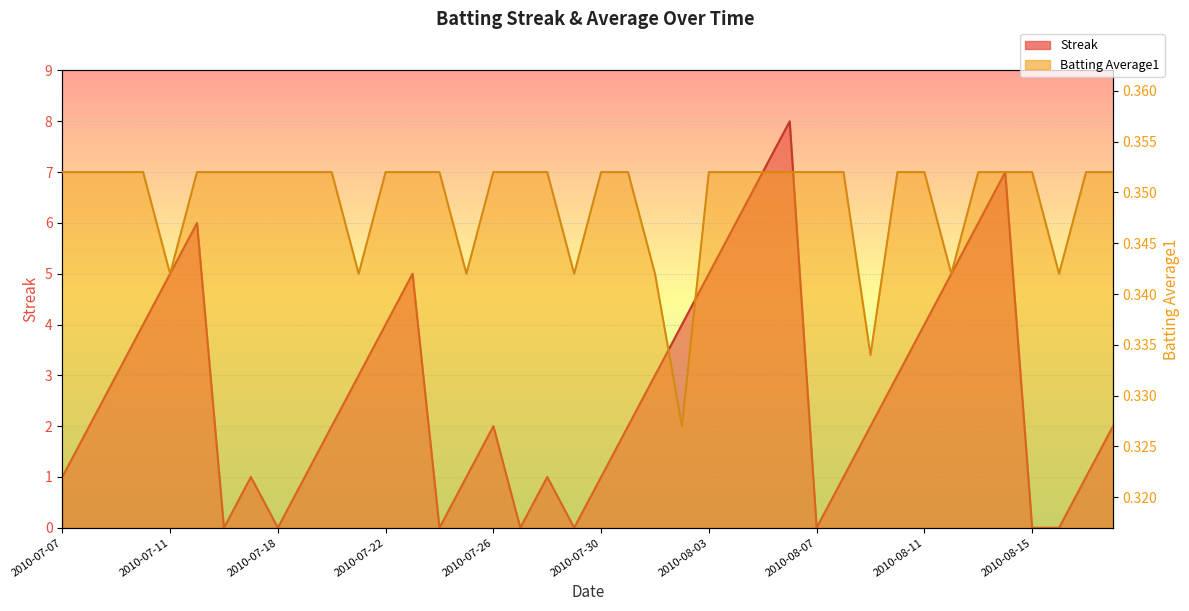

What is the total value across all series at 2010-08-02?

4.3